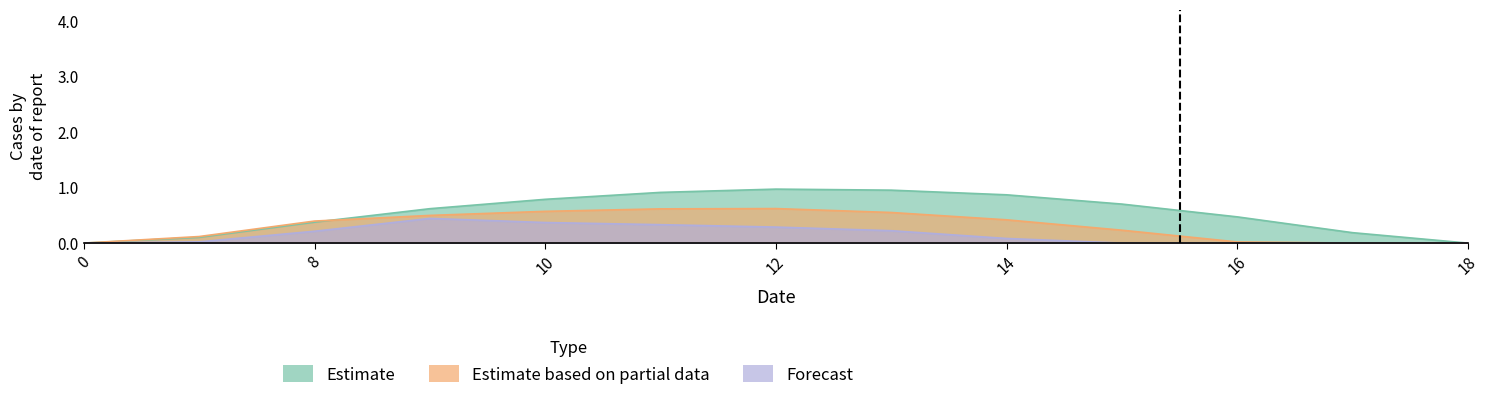

The value of Estimate at 17 is 0.3. True or false?

False